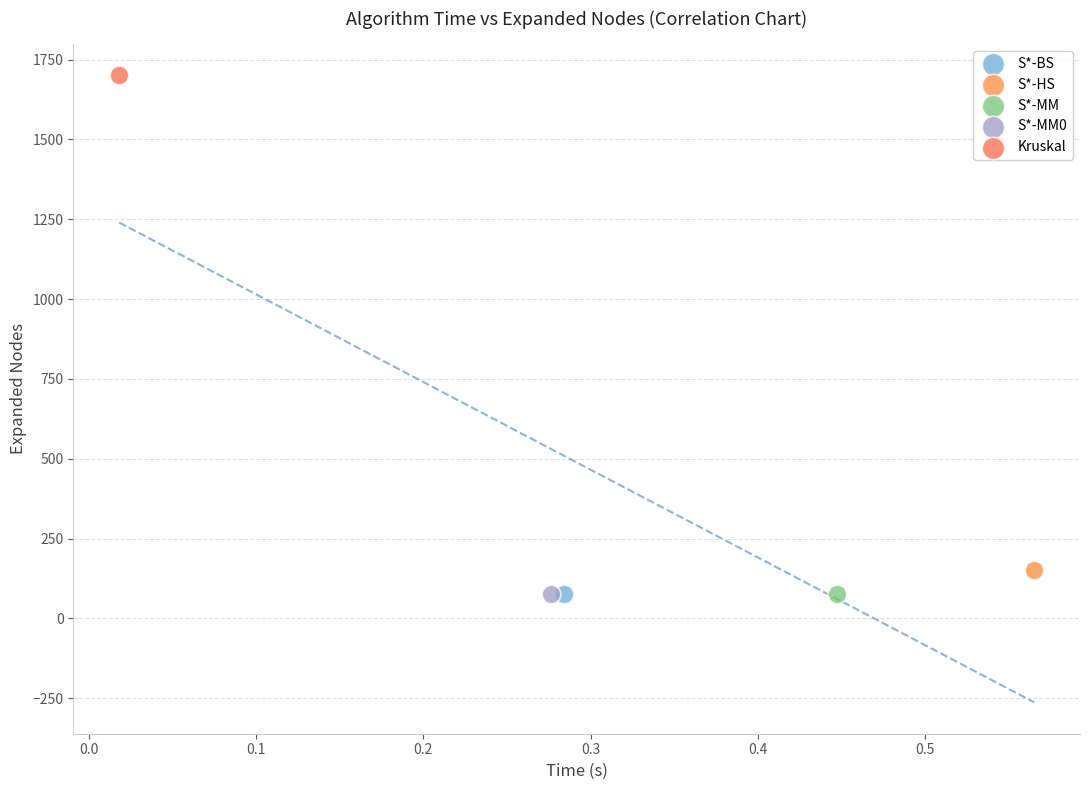

What are all the series names shown in the legend?

S*-BS, S*-HS, S*-MM, S*-MM0, Kruskal